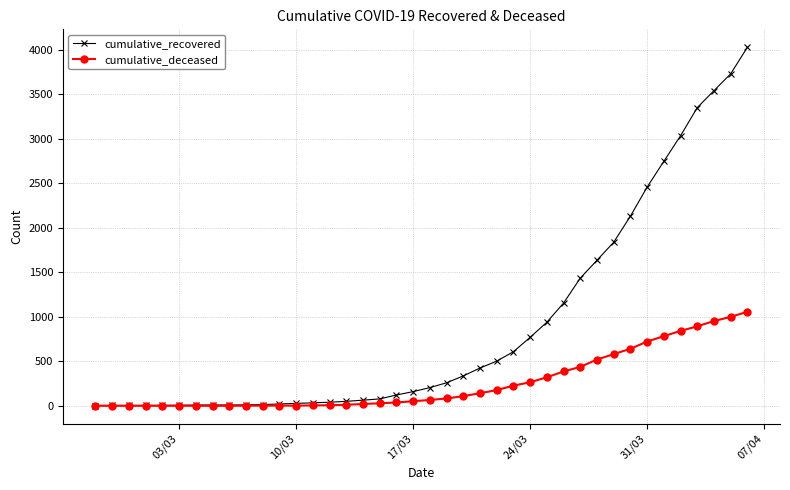

List the series in order of their peak value, lowest first.

cumulative_deceased, cumulative_recovered